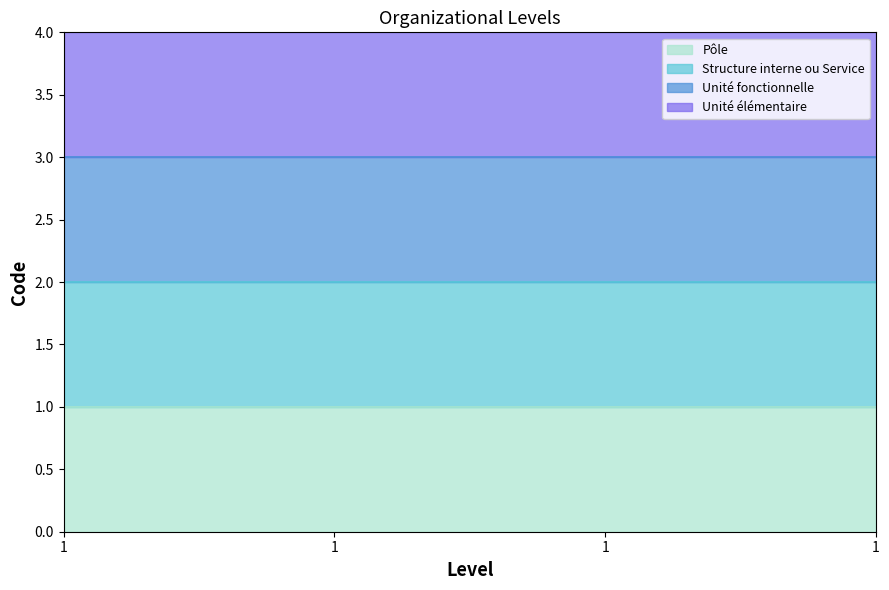

Where is the data nearest to the value 2?

Structure interne ou Service